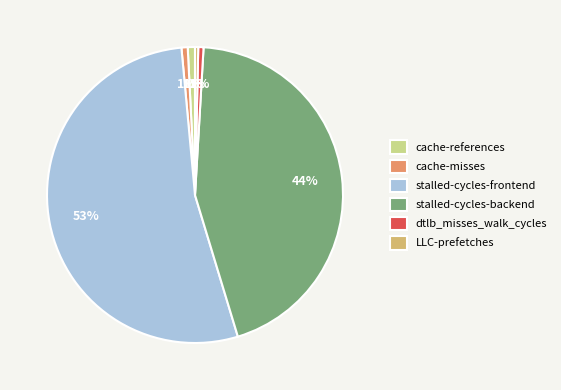

Combined, do LLC-prefetches and stalled-cycles-frontend account for over 50%?

Yes